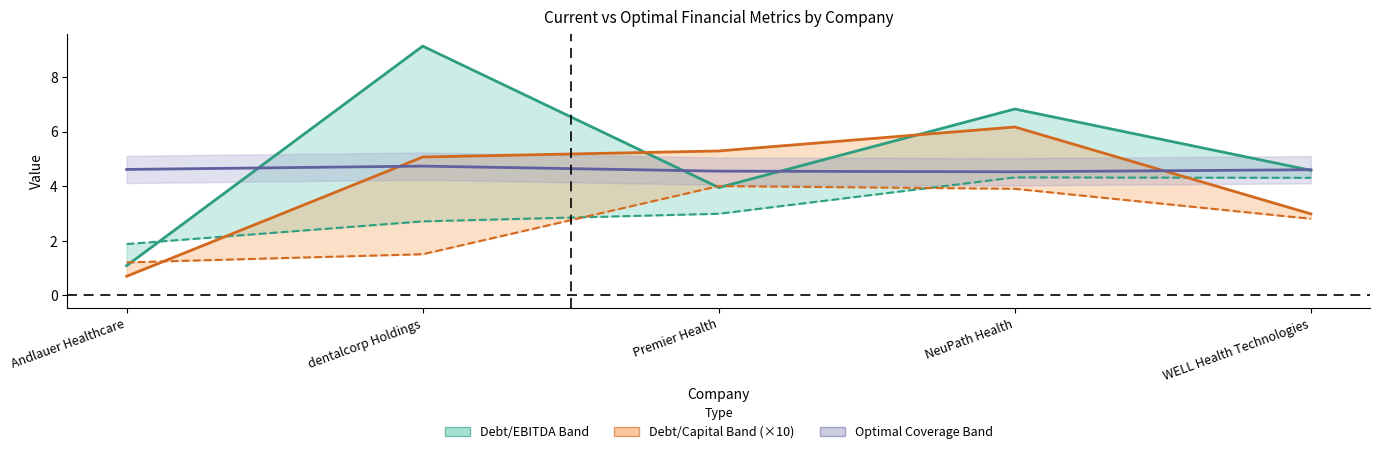

True or false: optimal_debt_ebitda and optimal_debt_capital cross at least once.

True